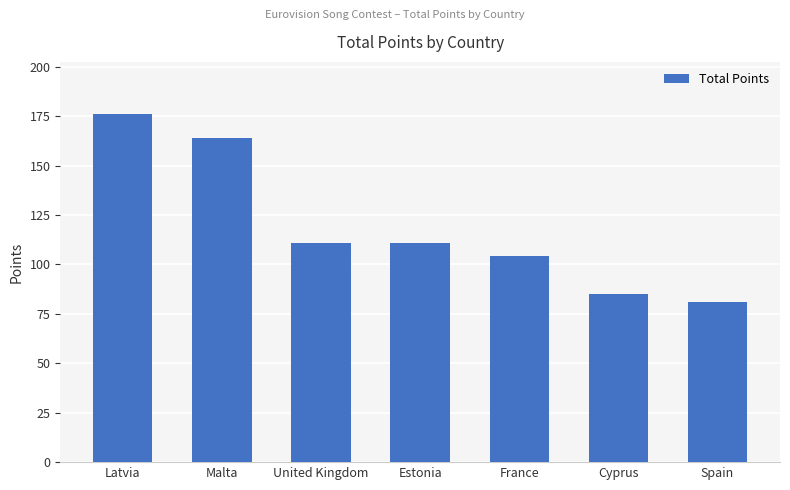

Read the value at United Kingdom, to the nearest 10.

110